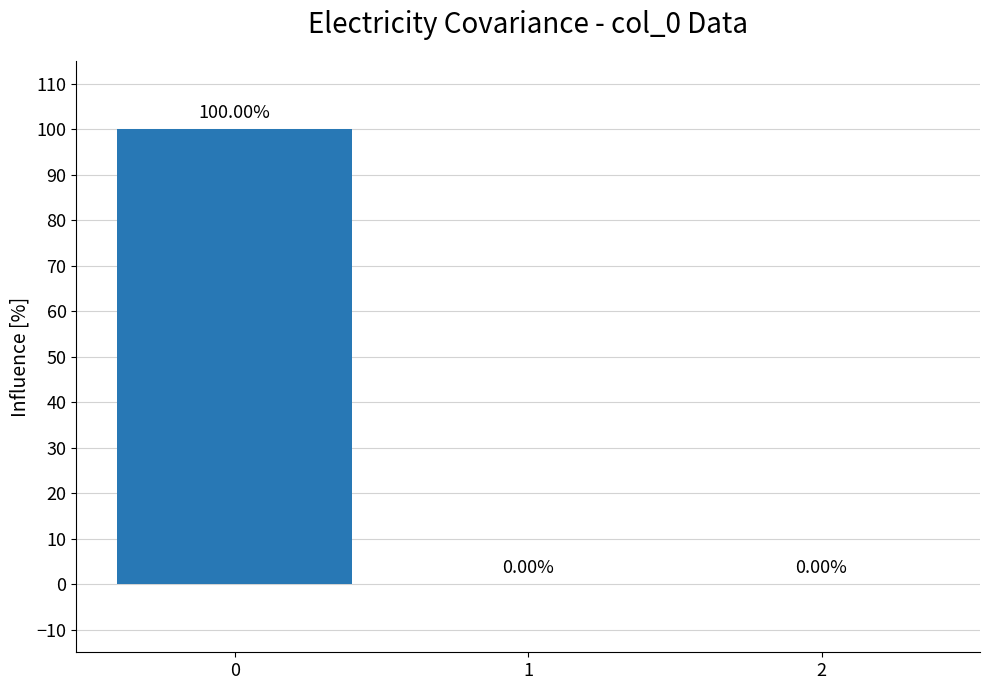

Are the bars grouped side by side (vs. stacked)?

No